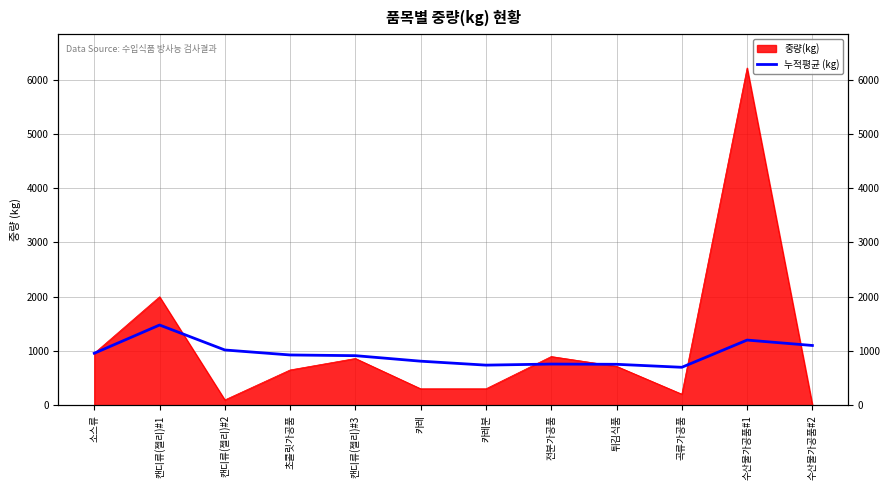

Reading right to left, what are all the values shown in this chart?

1103.3	1202.7	701.7	756.7	761.3	741.5	814.0	915.6	928.5	1020.3	1480.0	960.0